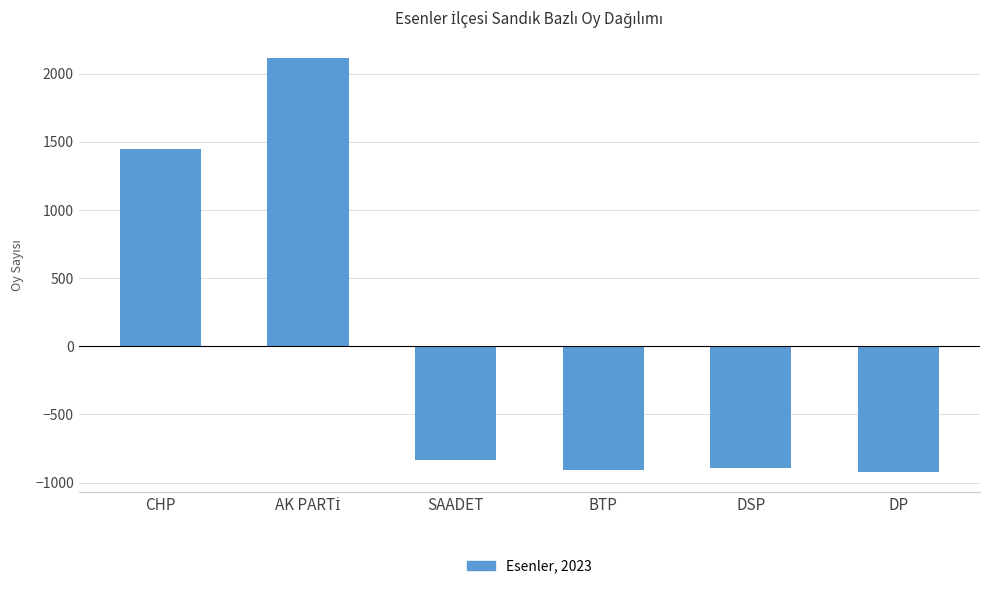

Between CHP and DSP, which is larger?

CHP